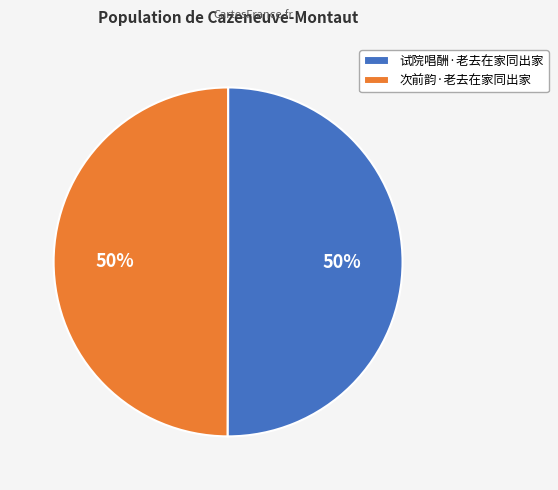

To the nearest percent, what portion does 试院唱酬·老去在家同出家 represent?

50%